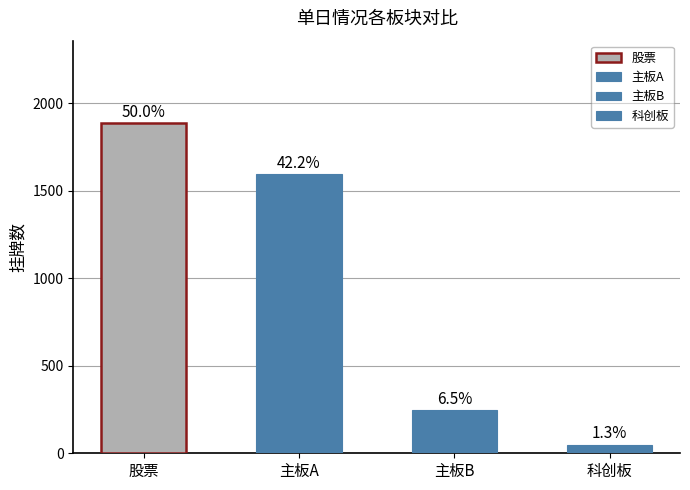

The value of 股票 at 换手率 is 1.1. True or false?

False